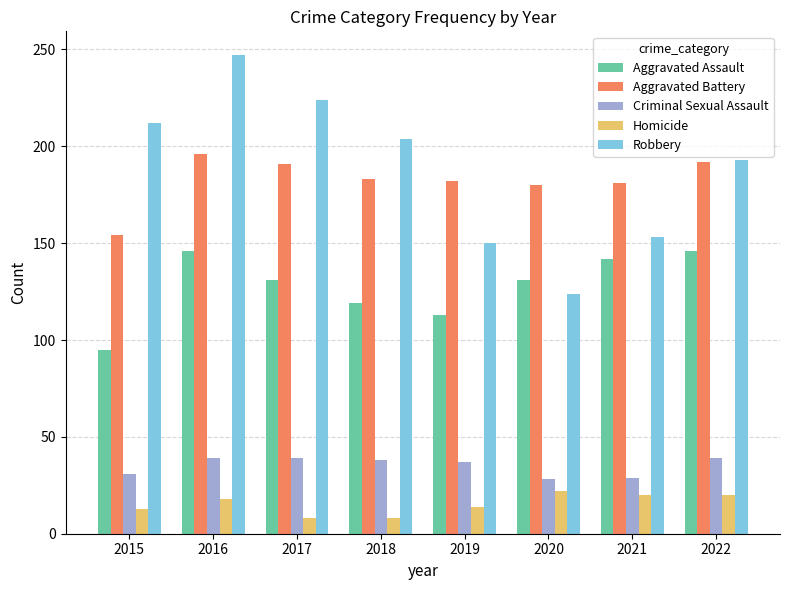

Is it true that Aggravated Battery equals 192 at 2022?

True